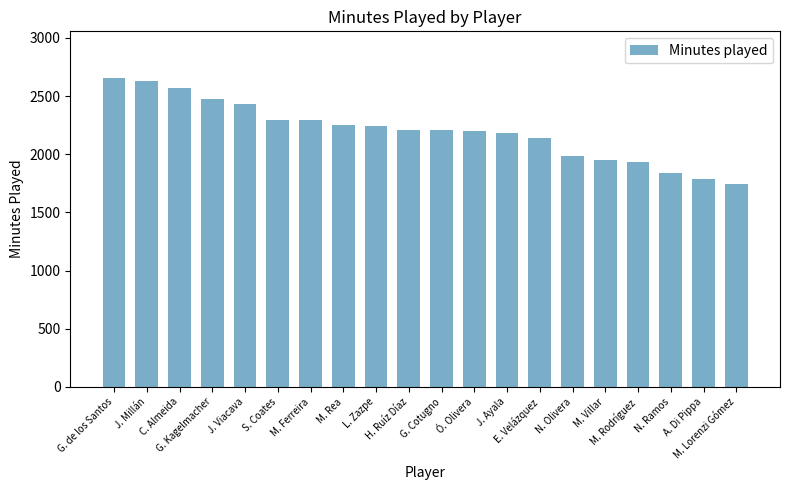

Approximately how many times larger is the value at E. Velázquez compared to M. Lorenzi Gómez?

1.2